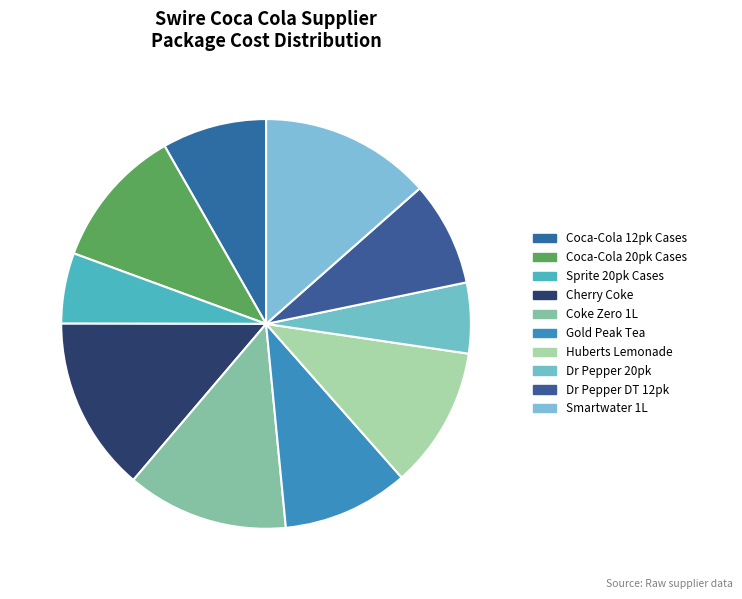

Is there any slice that represents more than half of the pie?

No